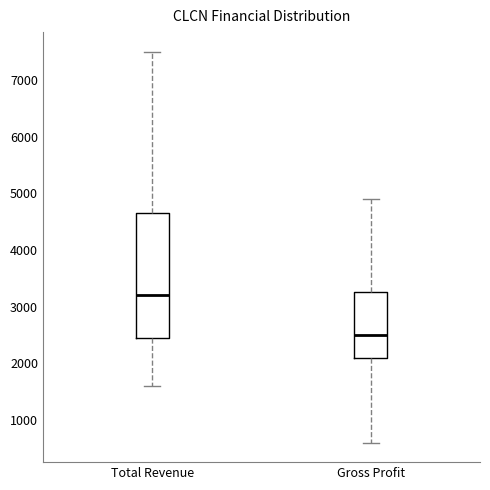

Reading left to right, read every box against the y-axis: the position of its median line, the range the box covers, and the ends of its whiskers. The values are not printed on the chart, so give them approximately, as read against the axis.

Total Revenue: median 3200, box 2500 to 4700, whiskers 1600 to 7500
Gross Profit: median 2500, box 2100 to 3300, whiskers 600 to 4900